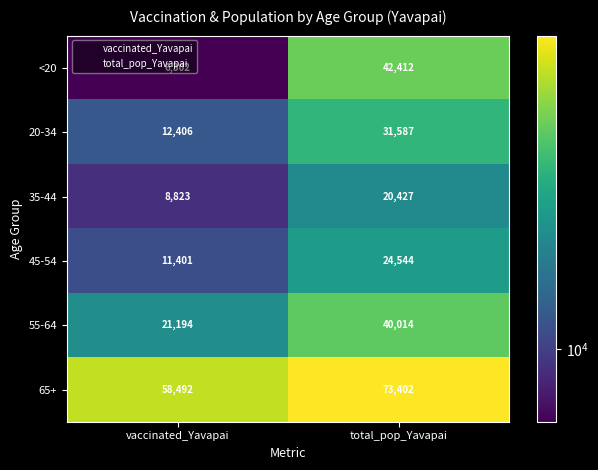

How many series are shown in this chart?

6